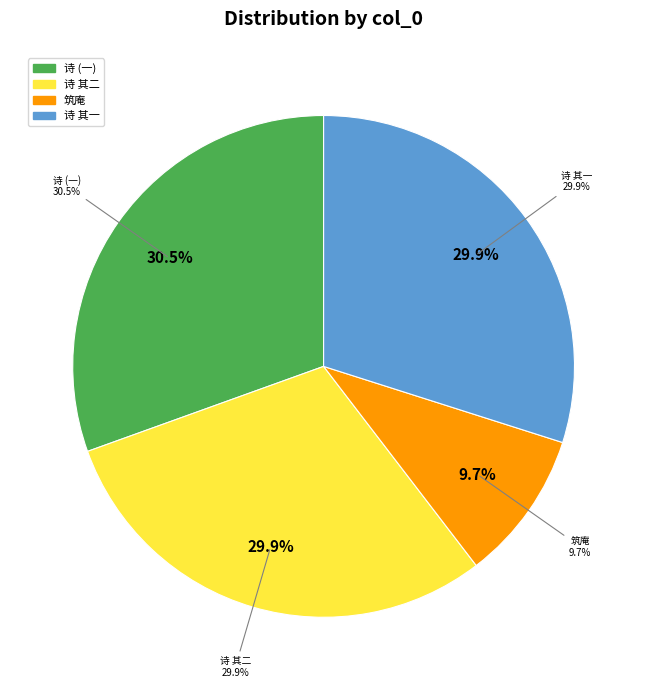

The 益老于雁山筑庵名曰来风小隐来求诗且约相见 slice represents 41% of the pie. True or false?

False